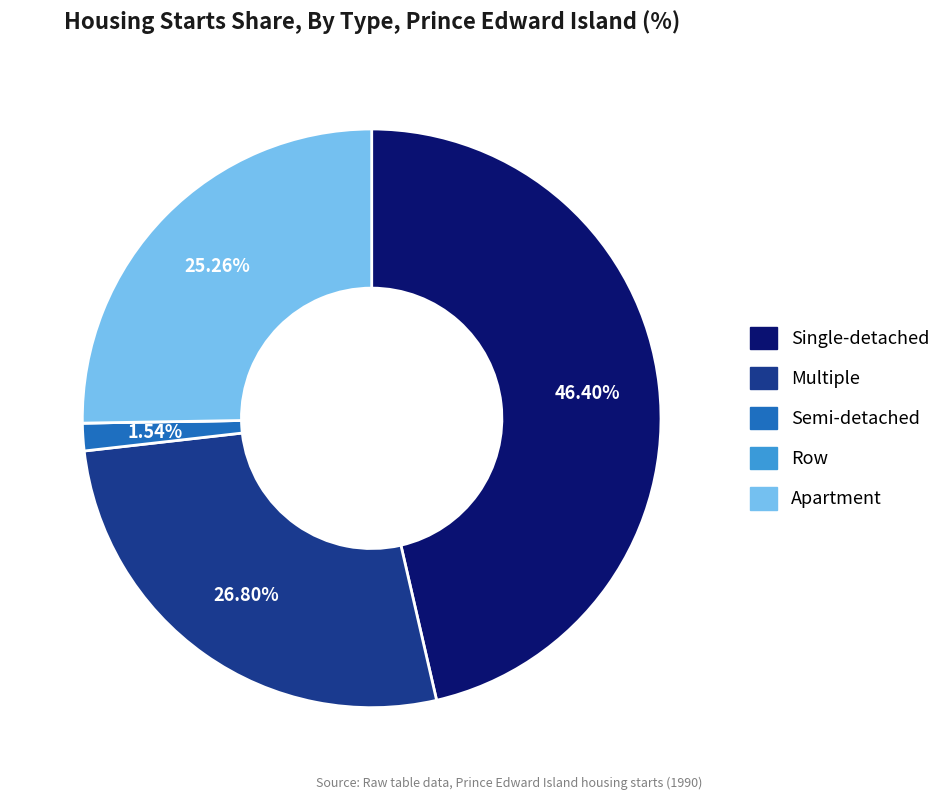

Does any single category account for the majority?

No